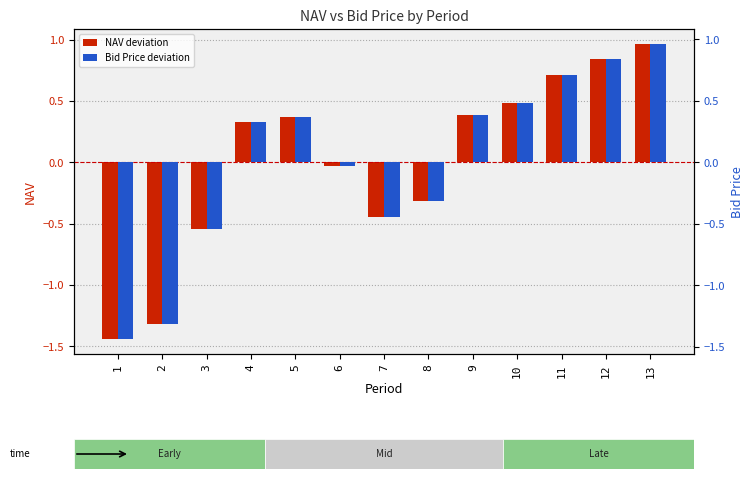

Which label corresponds to the largest value in the chart?

13